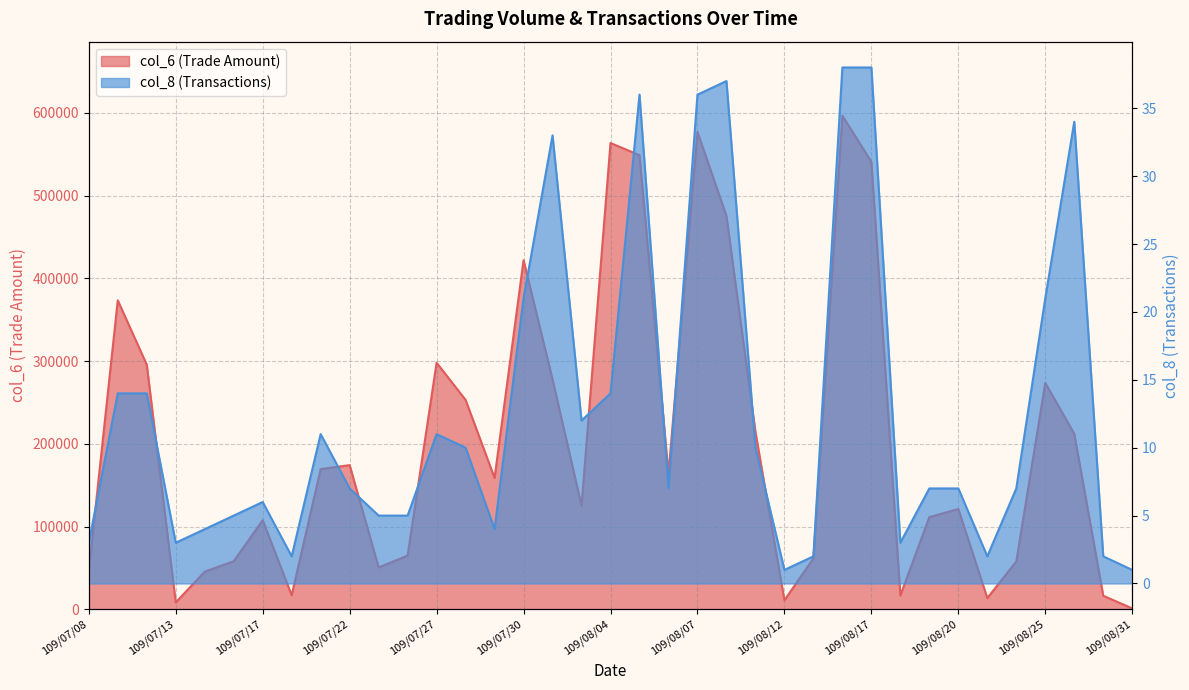

What is the label of the 5th point from the left?

109/07/14